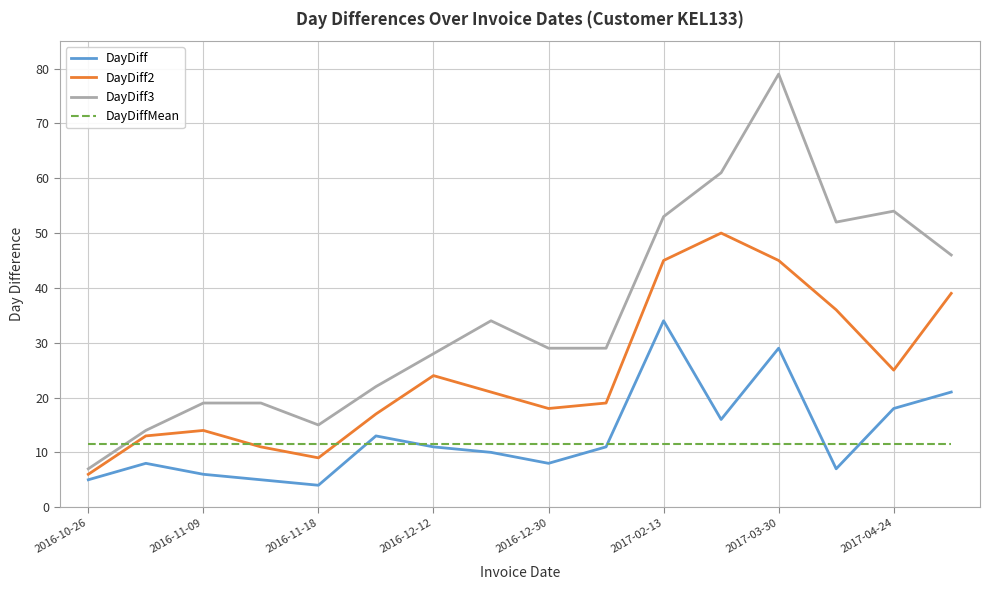

What is the greatest value displayed?

79.0